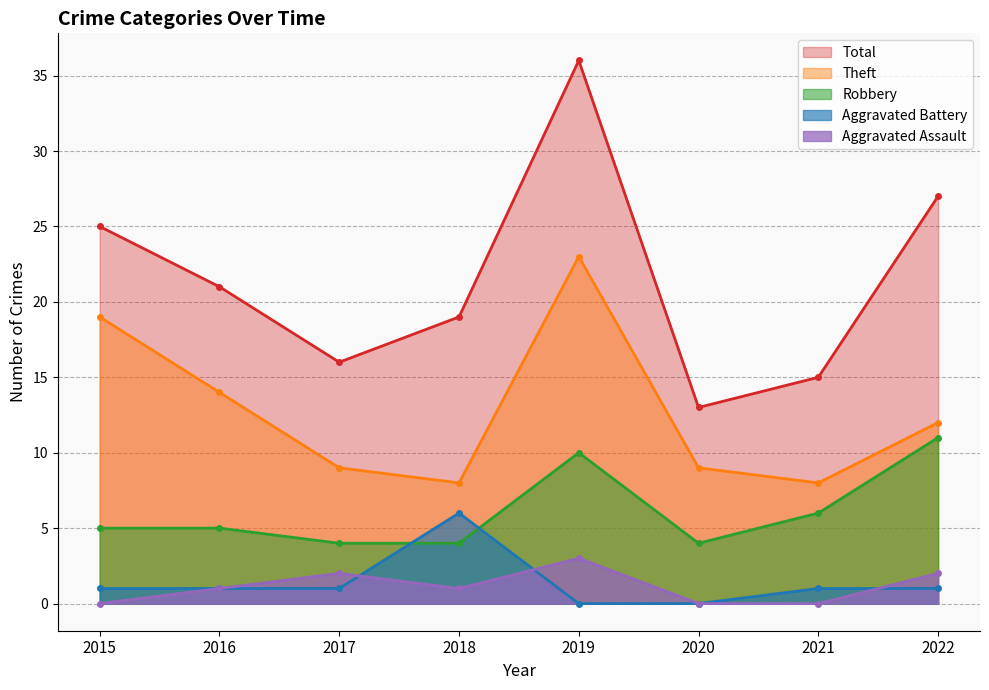

Rank the series by their maximum value, from highest to lowest.

Total, Theft, Robbery, Aggravated Battery, Aggravated Assault